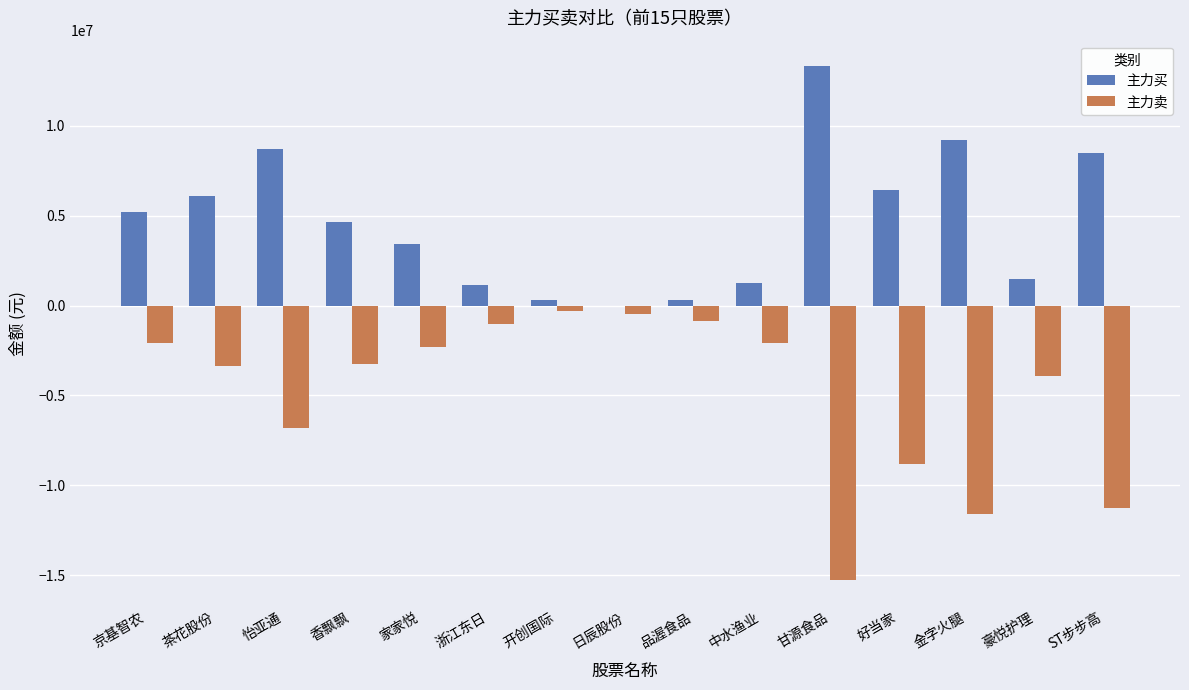

How many series are shown in this chart?

2